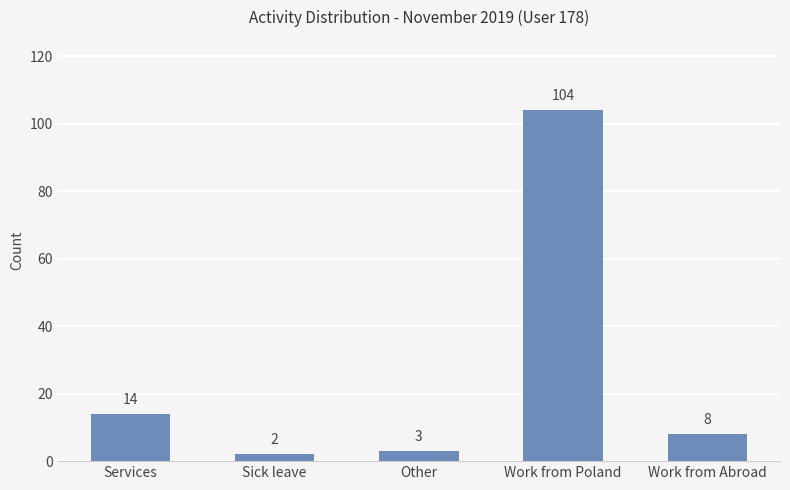

Count the number of data series in this chart.

1